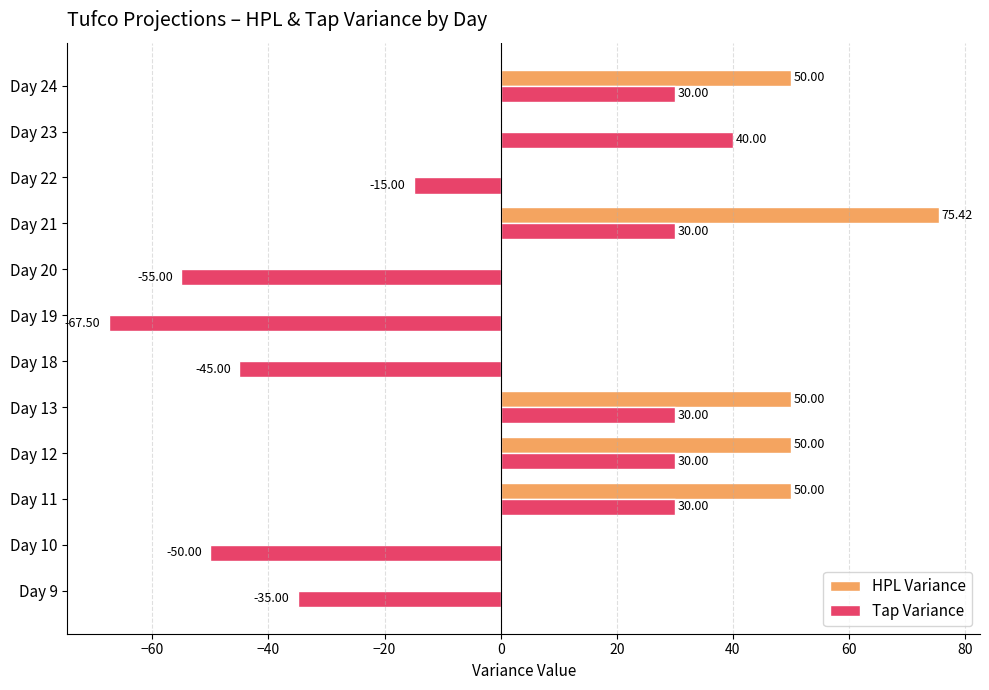

Between Day 13 and Day 22, which series saw the biggest shift?

HPL Variance